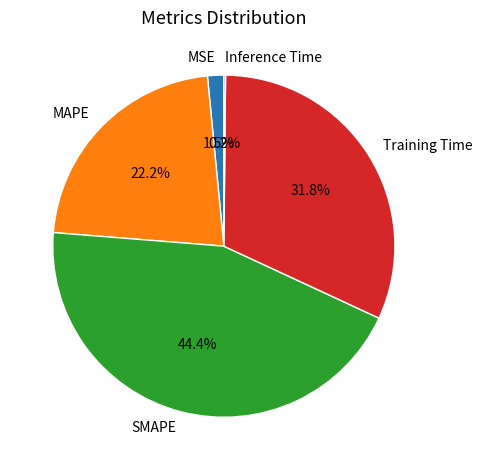

To the nearest percent, what is the average slice percentage?

20%